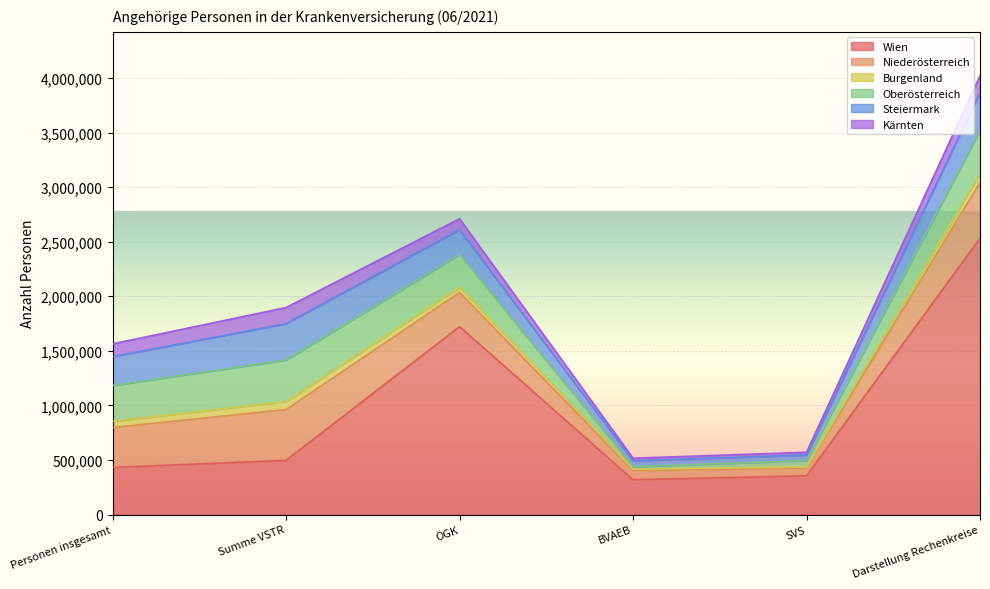

Where is the first local maximum for Steiermark?

Summe VSTR